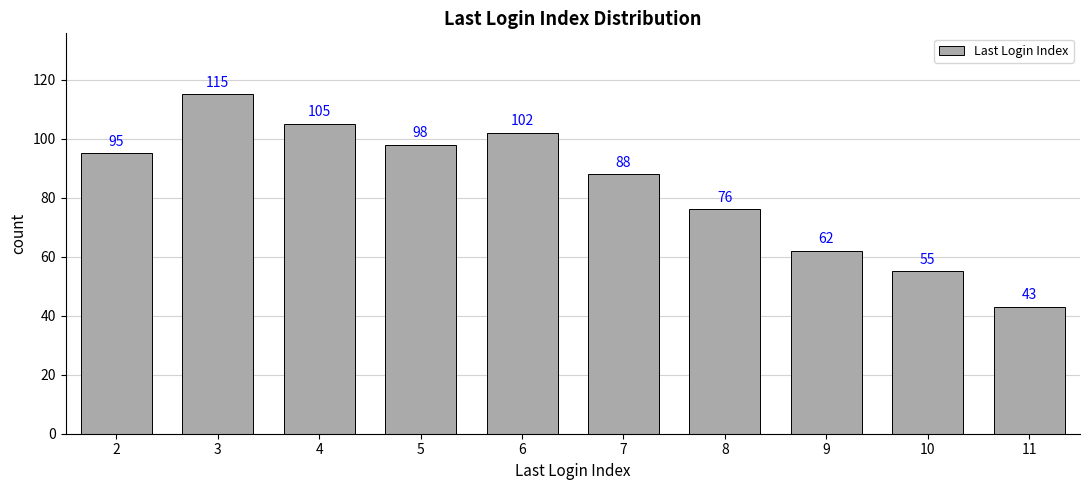

What is the sum of all values?

839